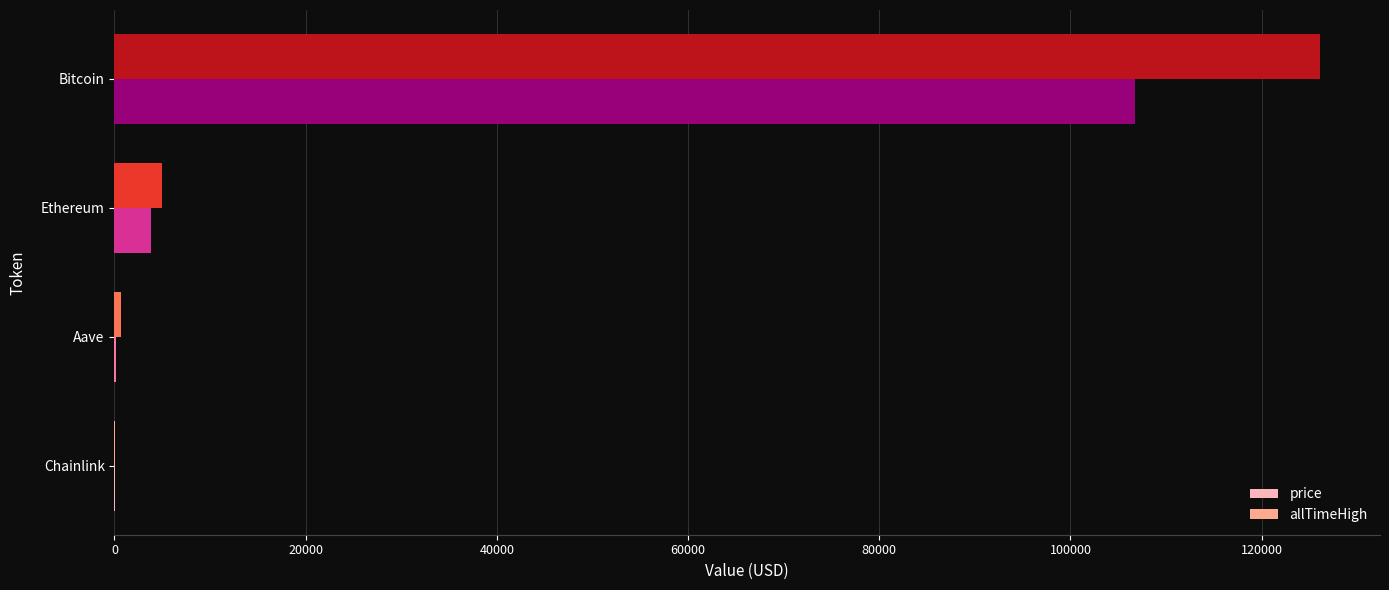

Which series changed the most between Ethereum and Bitcoin?

allTimeHigh